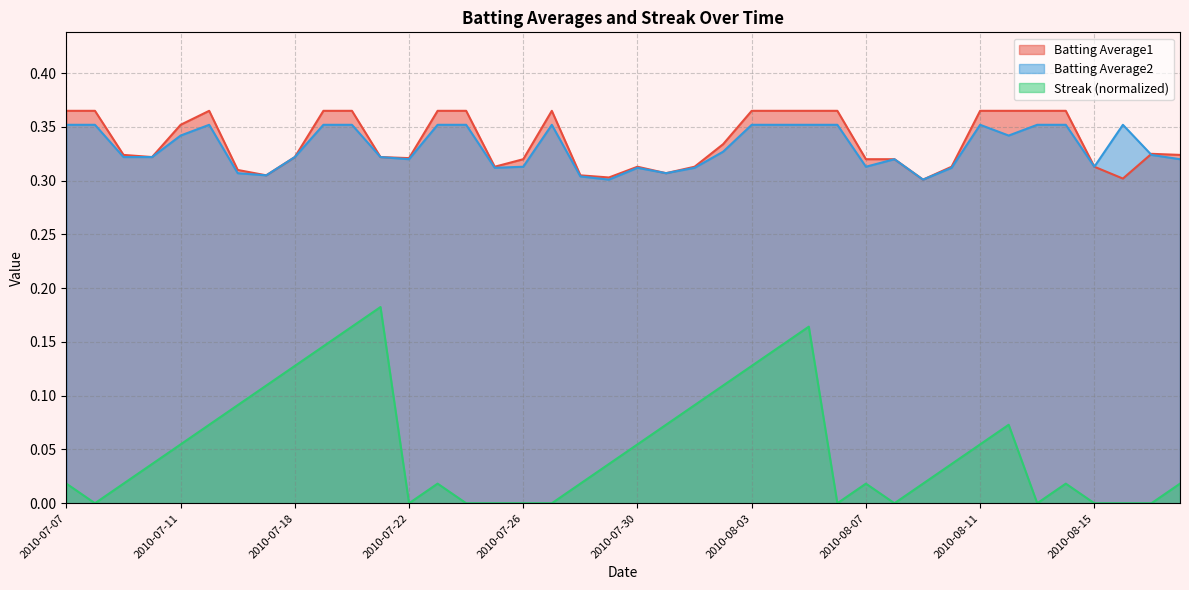

The value of Batting Average1 at 2010-08-13 is 0.3. True or false?

False